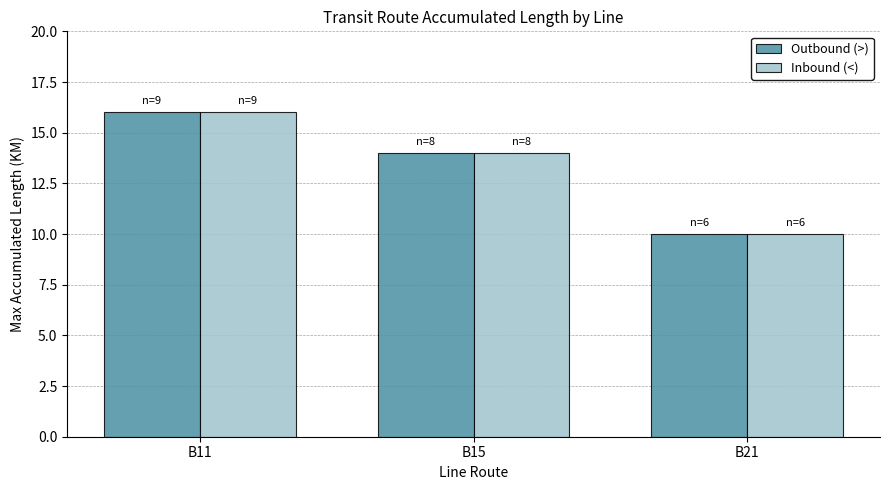

At which category is the sum across all series the highest?

B11